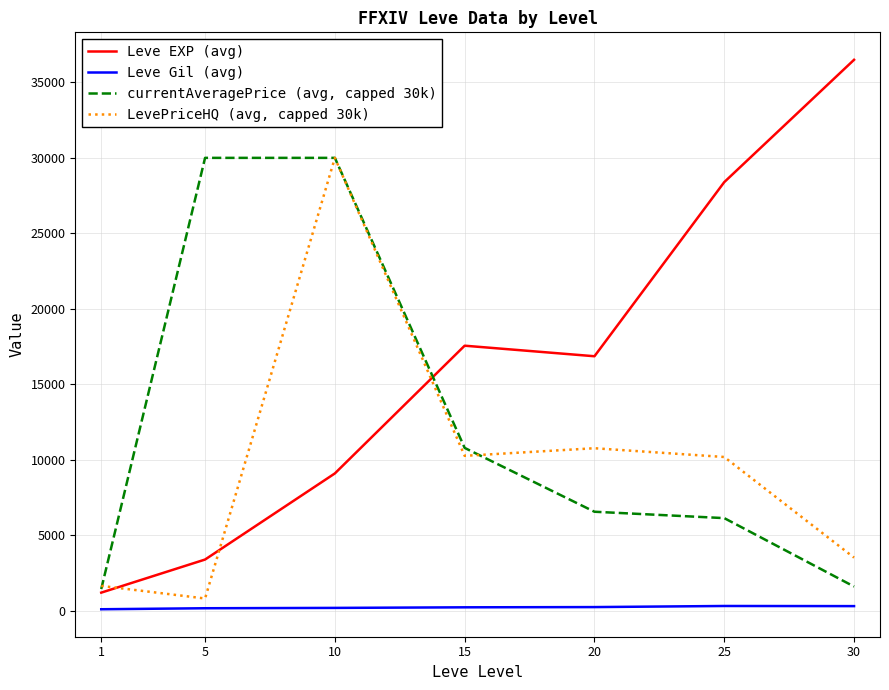

In Leve EXP (avg), how many points are lower than both neighbors (excluding endpoints)?

1